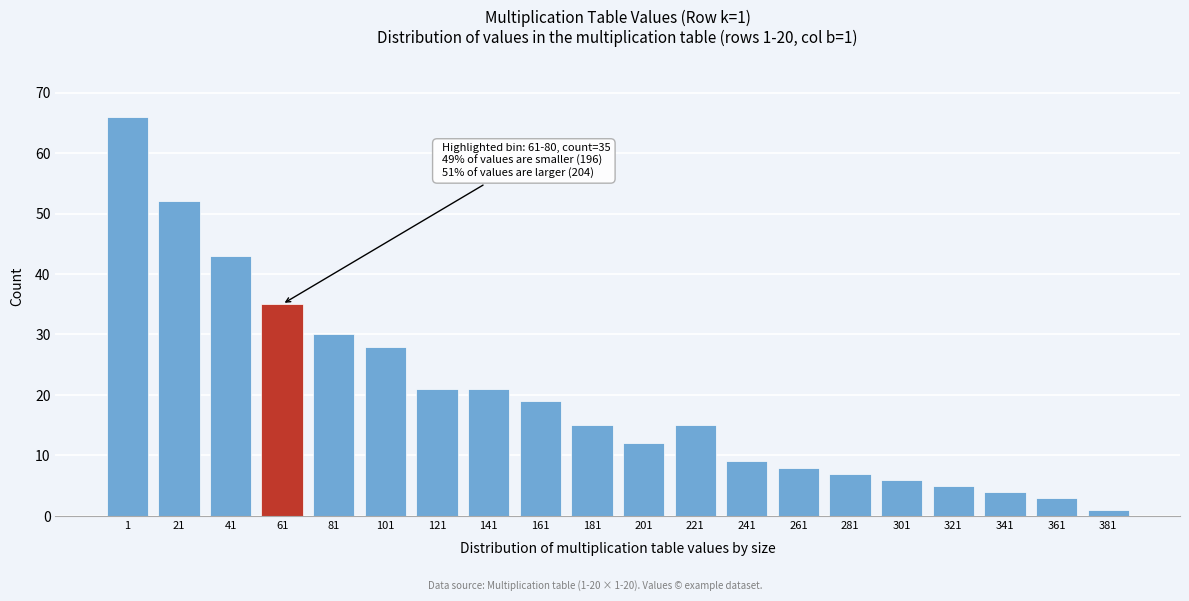

Reading left to right, extract all data points from this chart.

66	52	43	35	30	28	21	21	19	15	12	15	9	8	7	6	5	4	3	1